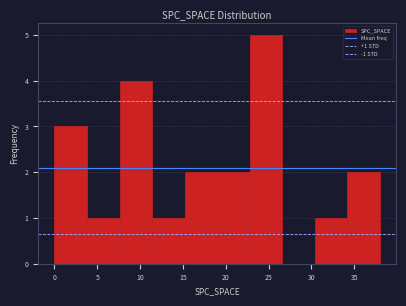

Which range on the x-axis has the tallest bar?

22.8 to 26.6